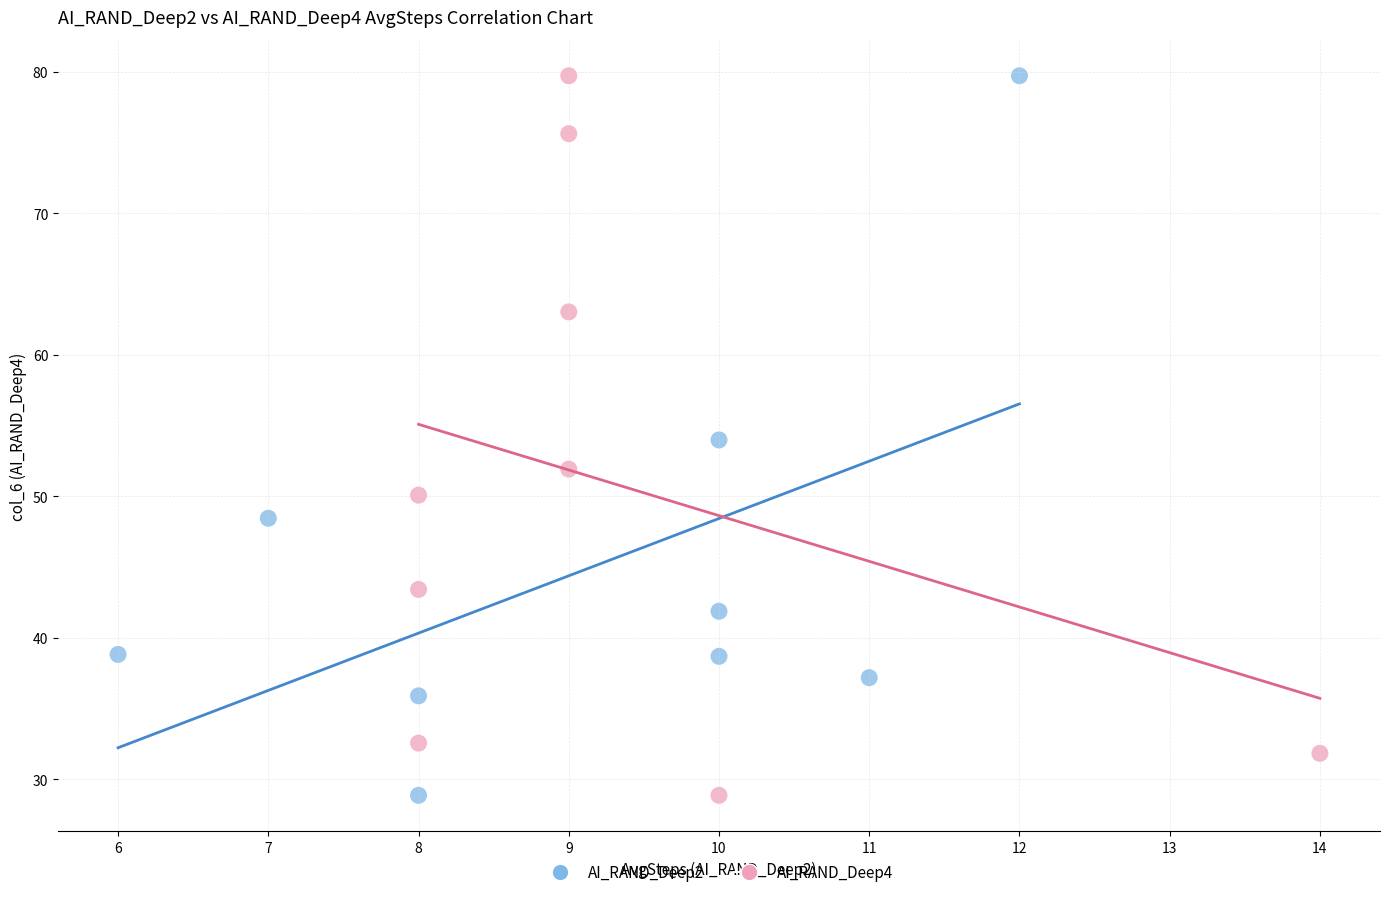

What are all the series names shown in the legend?

AI_RAND_Deep2, AI_RAND_Deep4